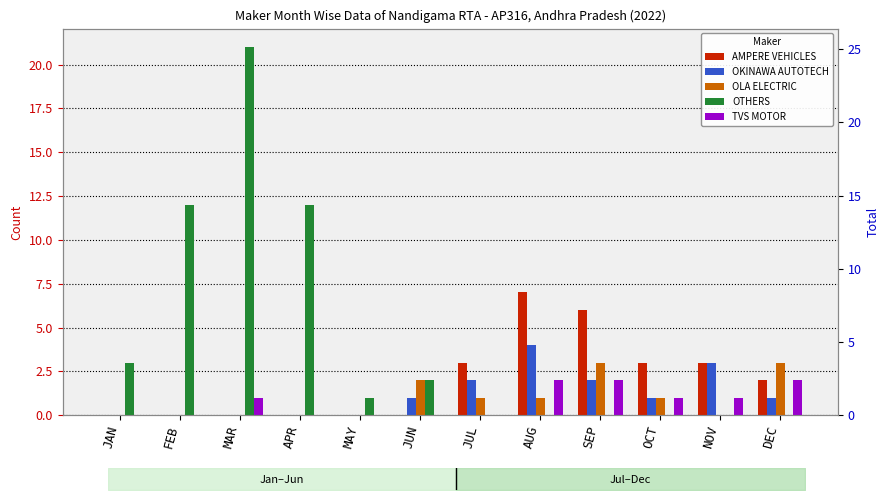

Which series changed the most between JUL and OCT?

OKINAWA AUTOTECH